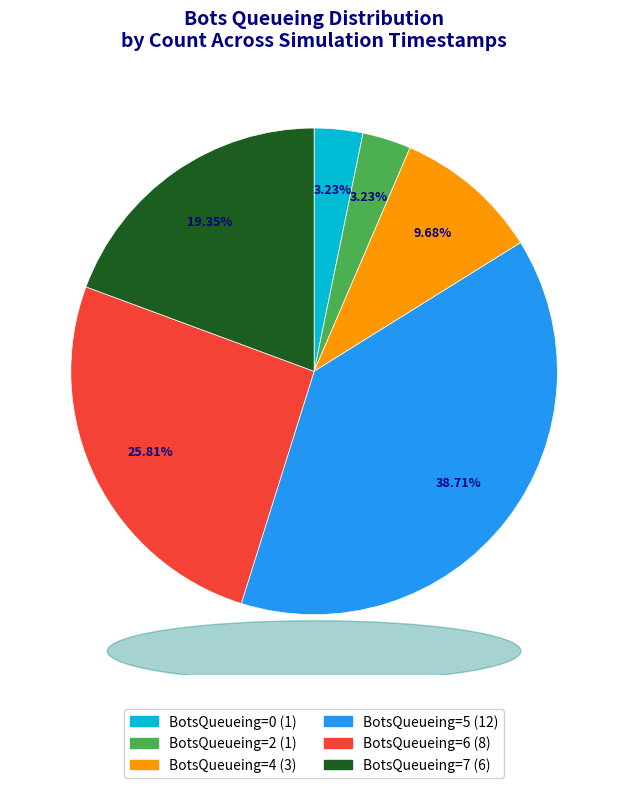

Is there a majority slice in this chart?

No